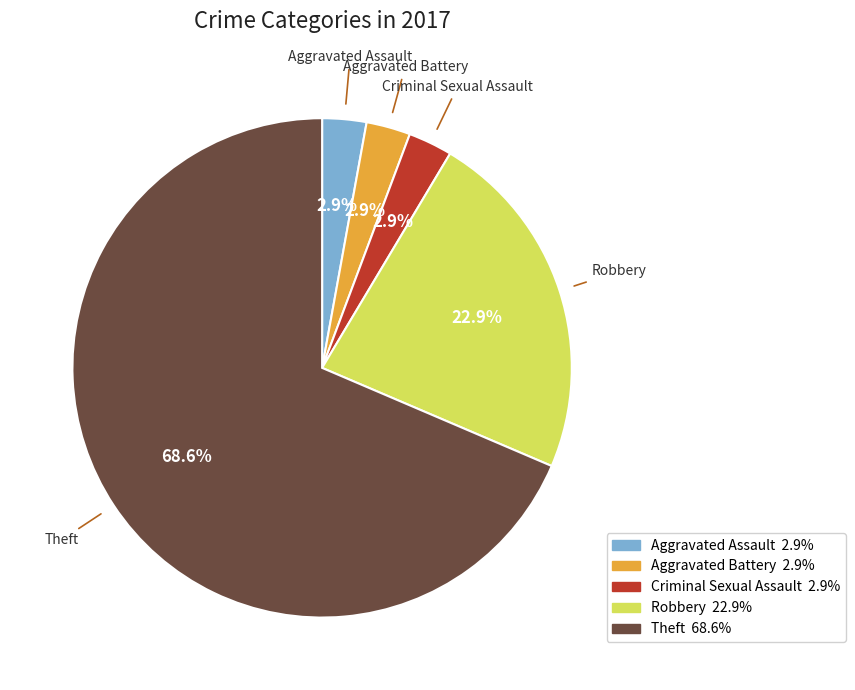

Which has a higher value, Aggravated Battery or Theft?

Theft